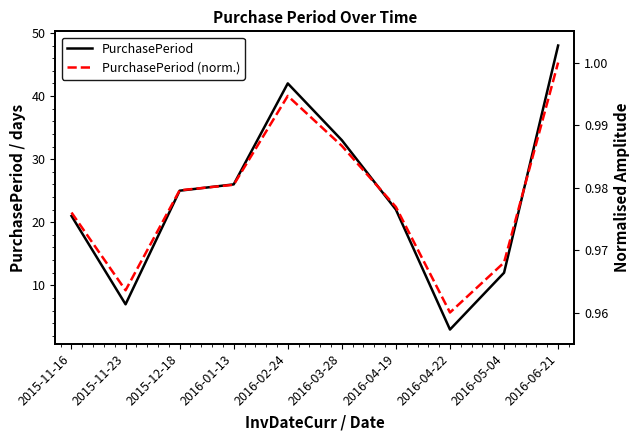

List the series in order of their overall mean, lowest first.

PurchasePeriod (norm.), PurchasePeriod